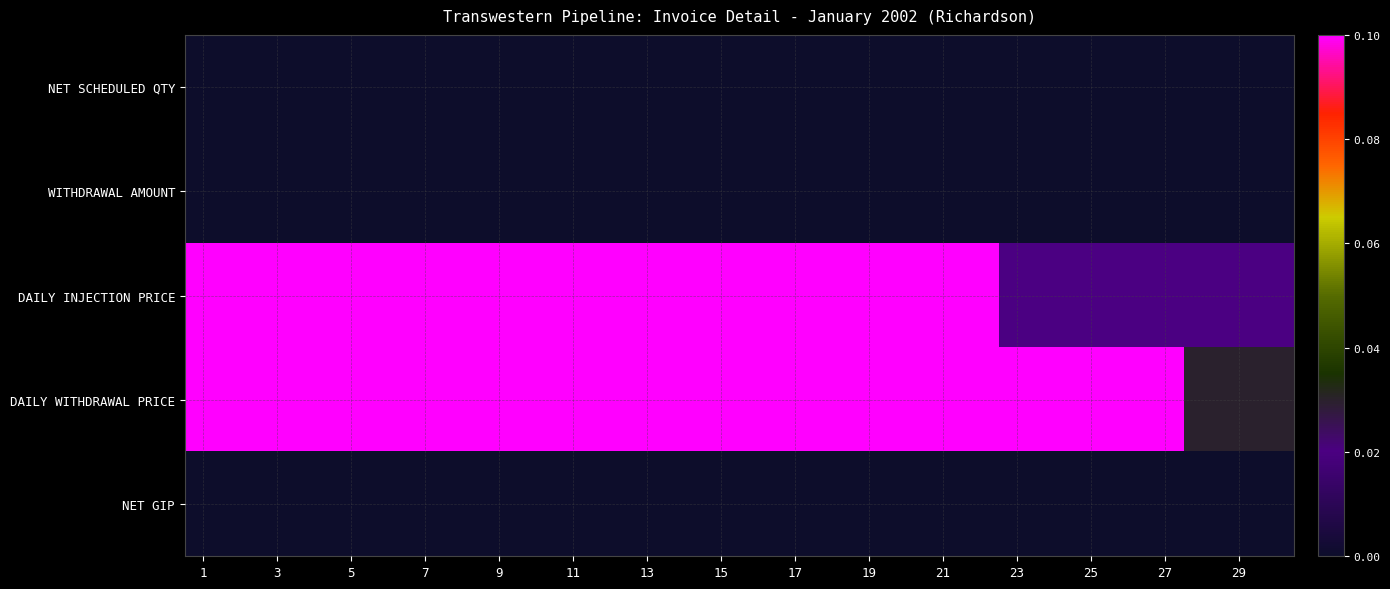

Reading right to left, list all the values displayed in this chart.

NET SCHEDULED QTY: 0.0	0.0	0.0	0.0	0.0	0.0	0.0	0.0	0.0	0.0	0.0	0.0	0.0	0.0	0.0	0.0	0.0	0.0	0.0	0.0	0.0	0.0	0.0	0.0	0.0	0.0	0.0	0.0	0.0	0.0
WITHDRAWAL AMOUNT: 0.0	0.0	0.0	0.0	0.0	0.0	0.0	0.0	0.0	0.0	0.0	0.0	0.0	0.0	0.0	0.0	0.0	0.0	0.0	0.0	0.0	0.0	0.0	0.0	0.0	0.0	0.0	0.0	0.0	0.0
DAILY INJECTION PRICE: 0.0	0.0	0.0	0.0	0.0	0.0	0.0	0.0	0.1	0.1	0.1	0.1	0.1	0.1	0.1	0.1	0.1	0.1	0.1	0.1	0.1	0.1	0.1	0.1	0.1	0.1	0.1	0.1	0.1	0.1
DAILY WITHDRAWAL PRICE: 0.0	0.0	0.0	0.1	0.1	0.1	0.1	0.1	0.1	0.1	0.1	0.1	0.1	0.1	0.1	0.1	0.1	0.1	0.1	0.1	0.1	0.1	0.1	0.1	0.1	0.1	0.1	0.1	0.1	0.1
NET GIP: 0.0	0.0	0.0	0.0	0.0	0.0	0.0	0.0	0.0	0.0	0.0	0.0	0.0	0.0	0.0	0.0	0.0	0.0	0.0	0.0	0.0	0.0	0.0	0.0	0.0	0.0	0.0	0.0	0.0	0.0